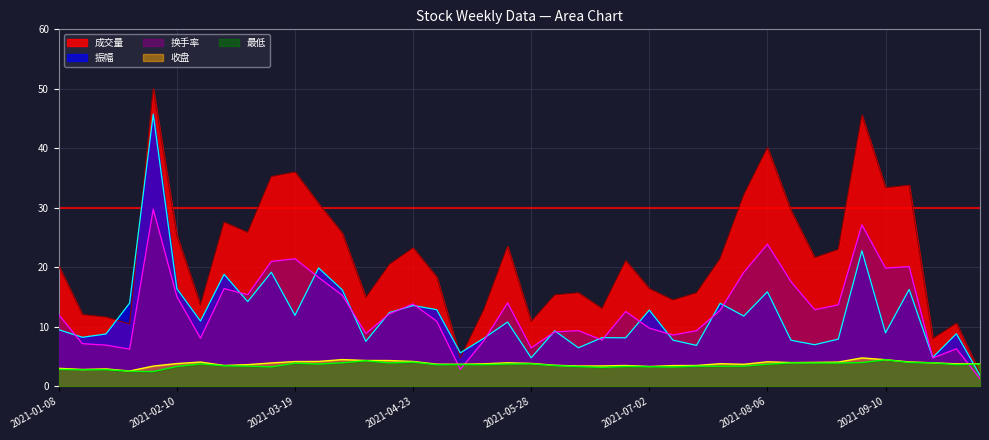

What is the greatest value displayed?

50.0